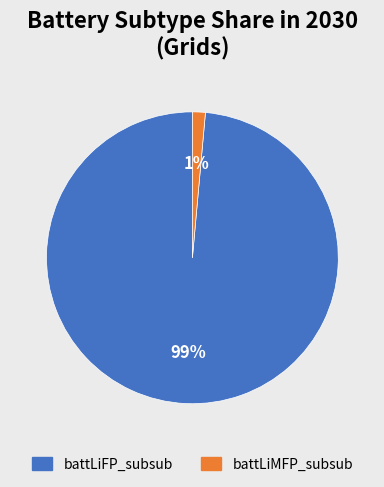

Is there a majority slice in this chart?

Yes